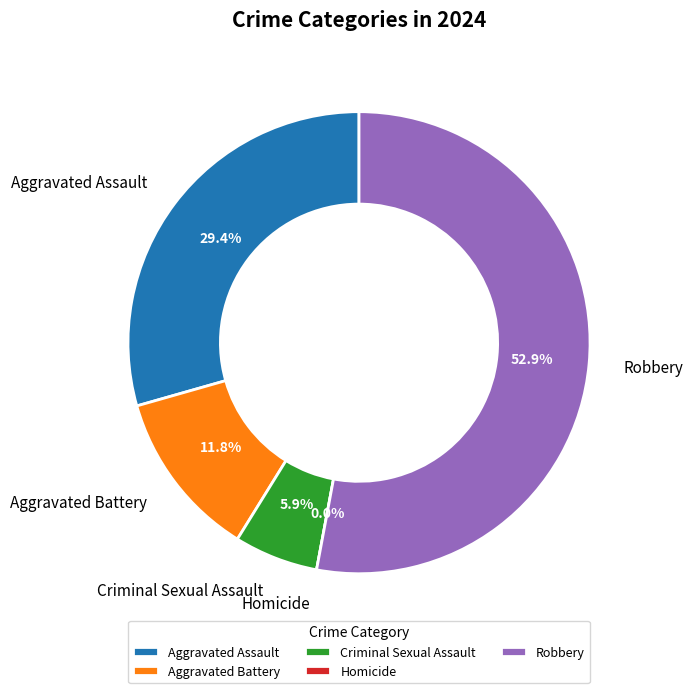

Which category has the smallest portion of the pie?

Homicide